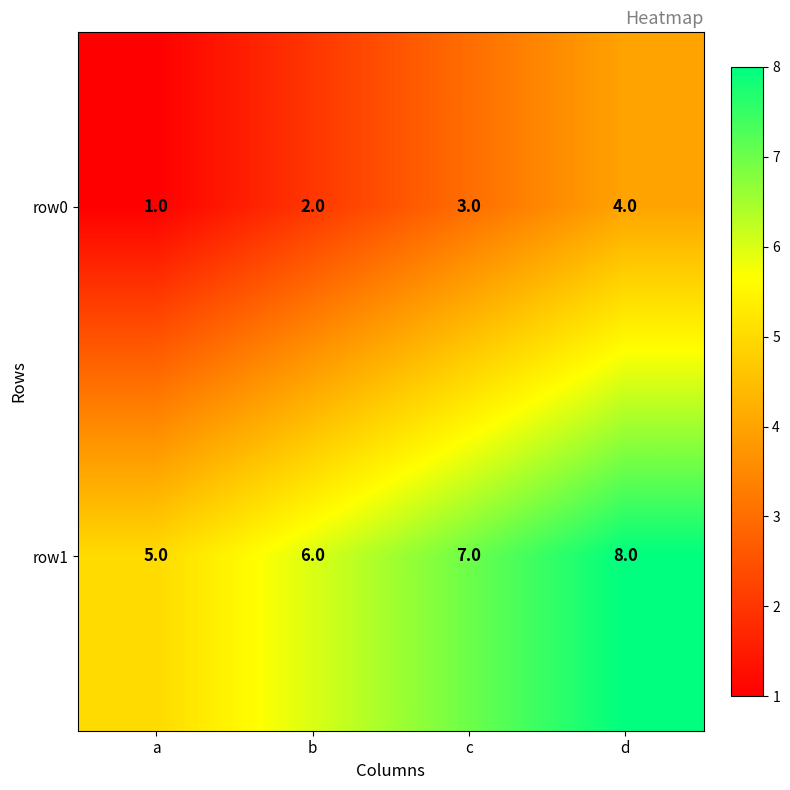

List the series in order of their overall mean, lowest first.

row0, row1